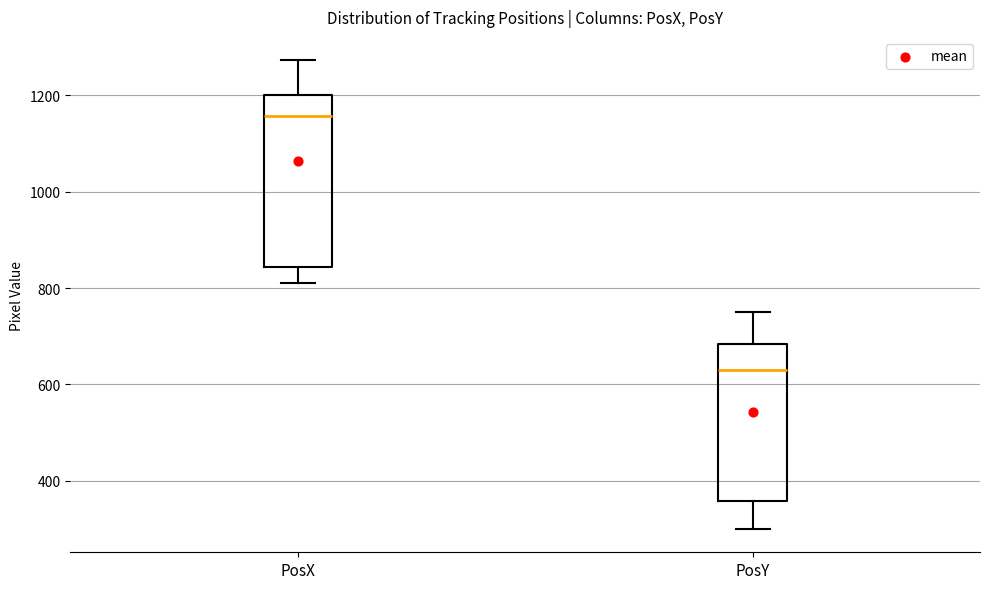

Where does the upper whisker of the box for PosY end on the y-axis? The values are not printed on the chart, so give them approximately, as read against the axis.

740